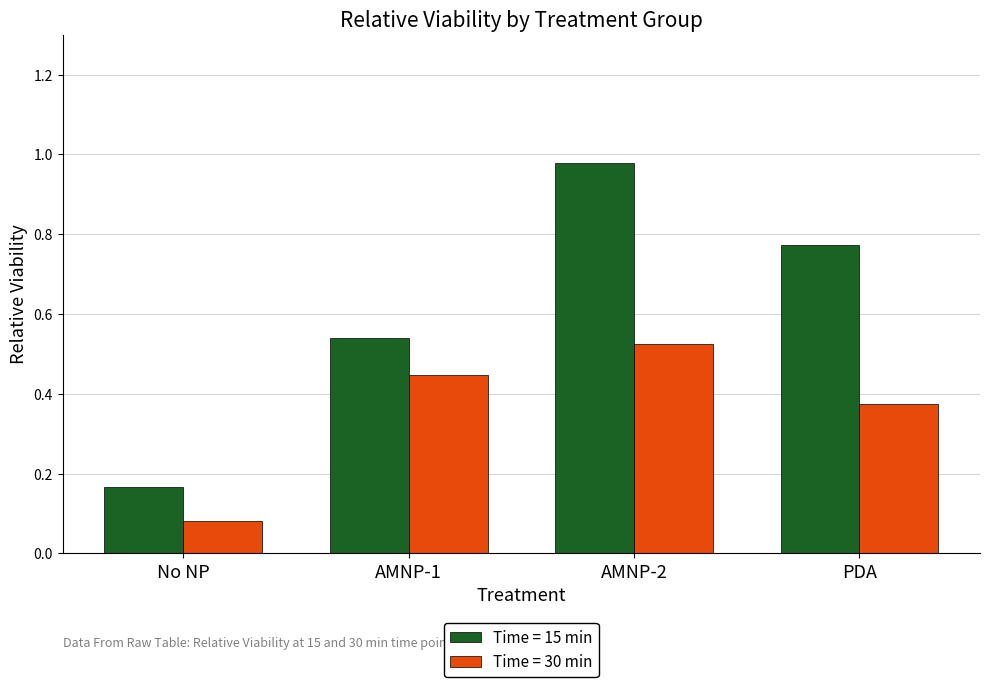

Rank the series at AMNP-1 from lowest to highest value.

Time = 30 min, Time = 15 min